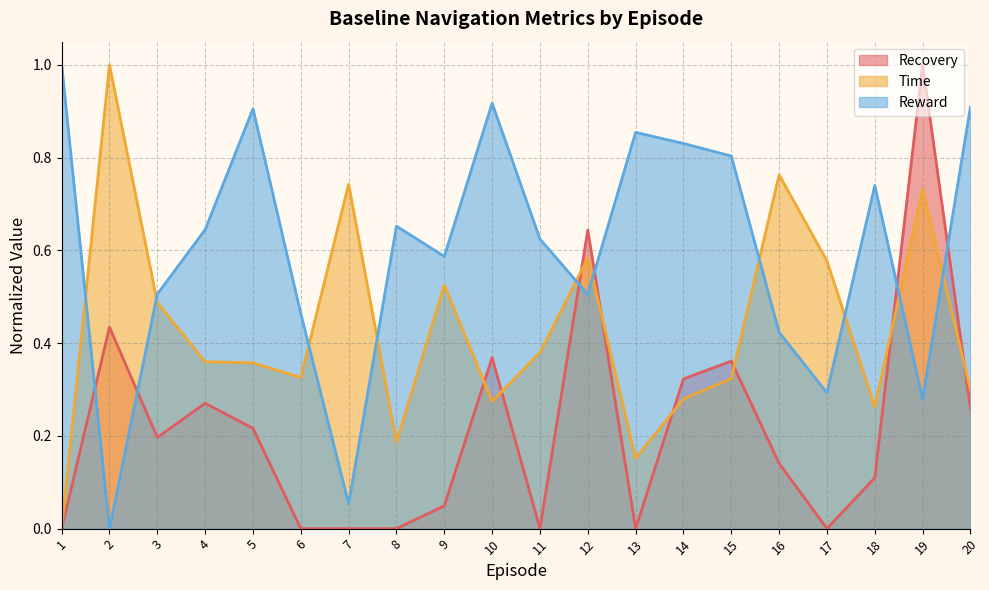

What is the approximate value of Time at 4?

0.4